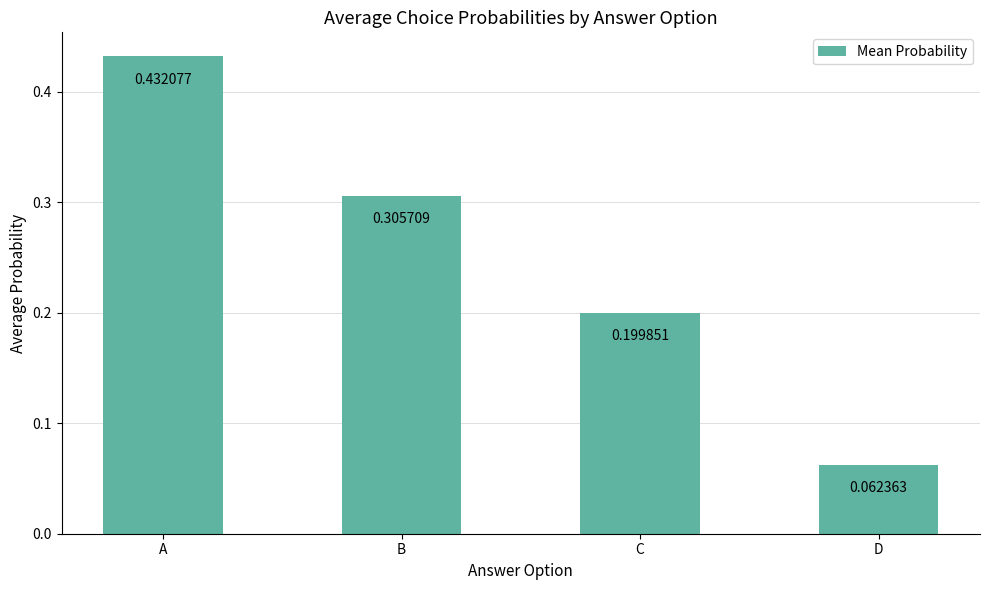

Where is the data nearest to the value 0?

D